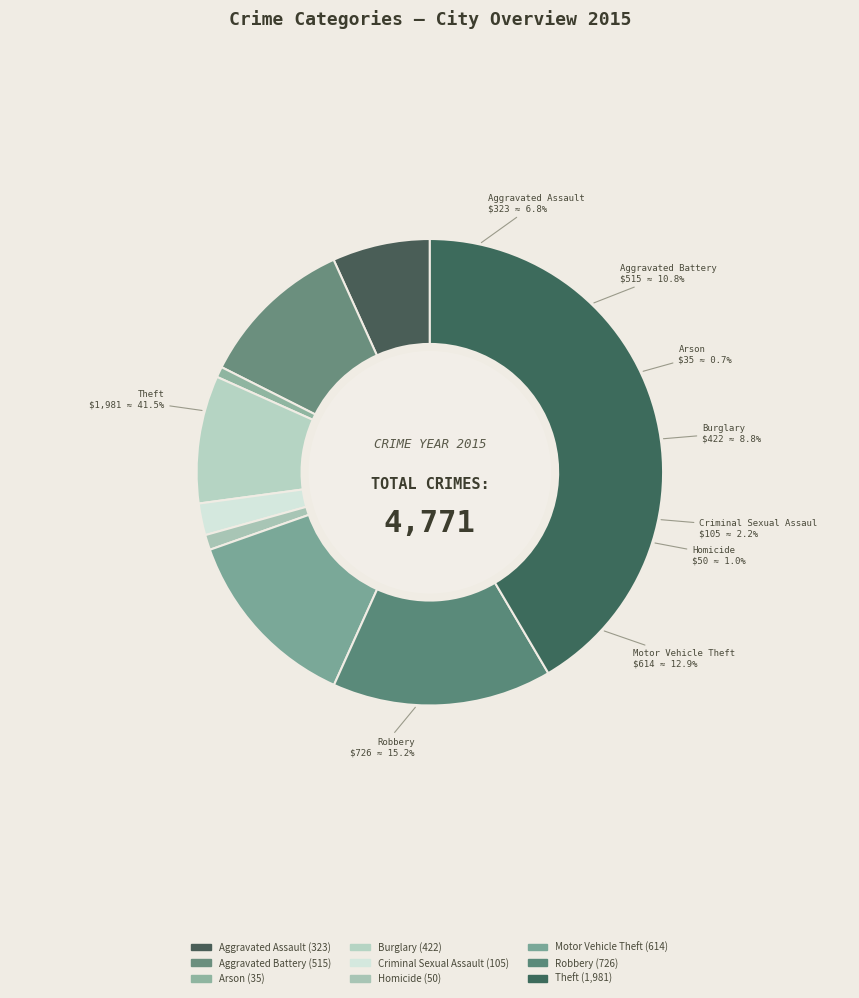

The Arson slice represents 1% of the pie. True or false?

True